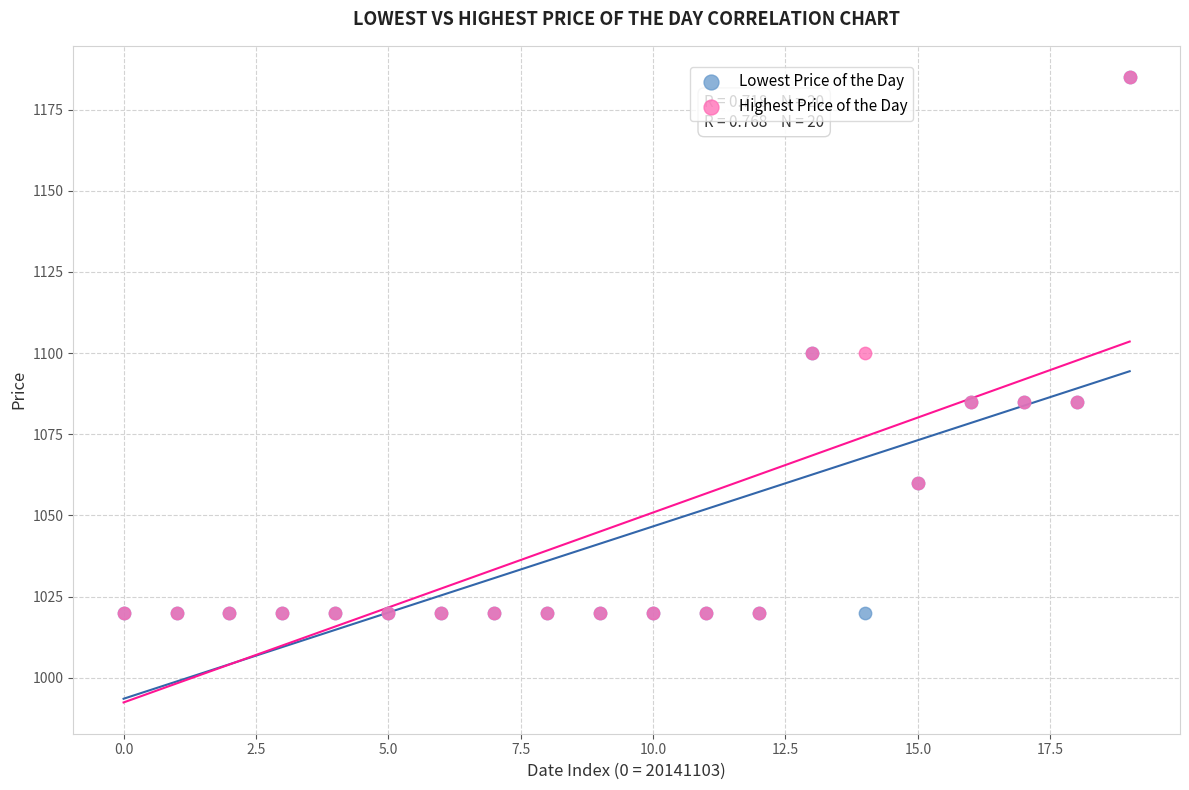

What are all the series names shown in the legend?

Lowest Price of the Day, Highest Price of the Day